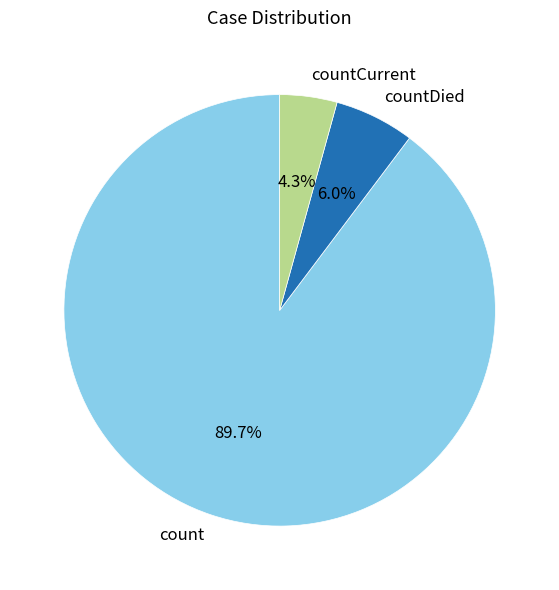

Which slice is the largest?

count